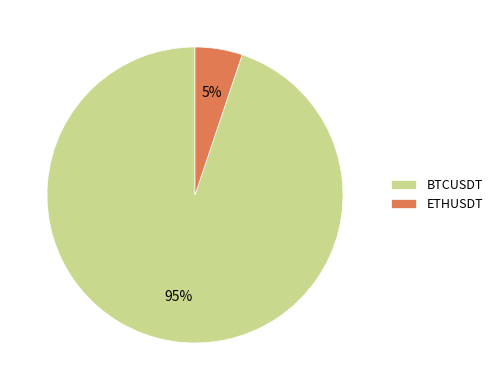

True or false: ETHUSDT accounts for 15% of the total.

False